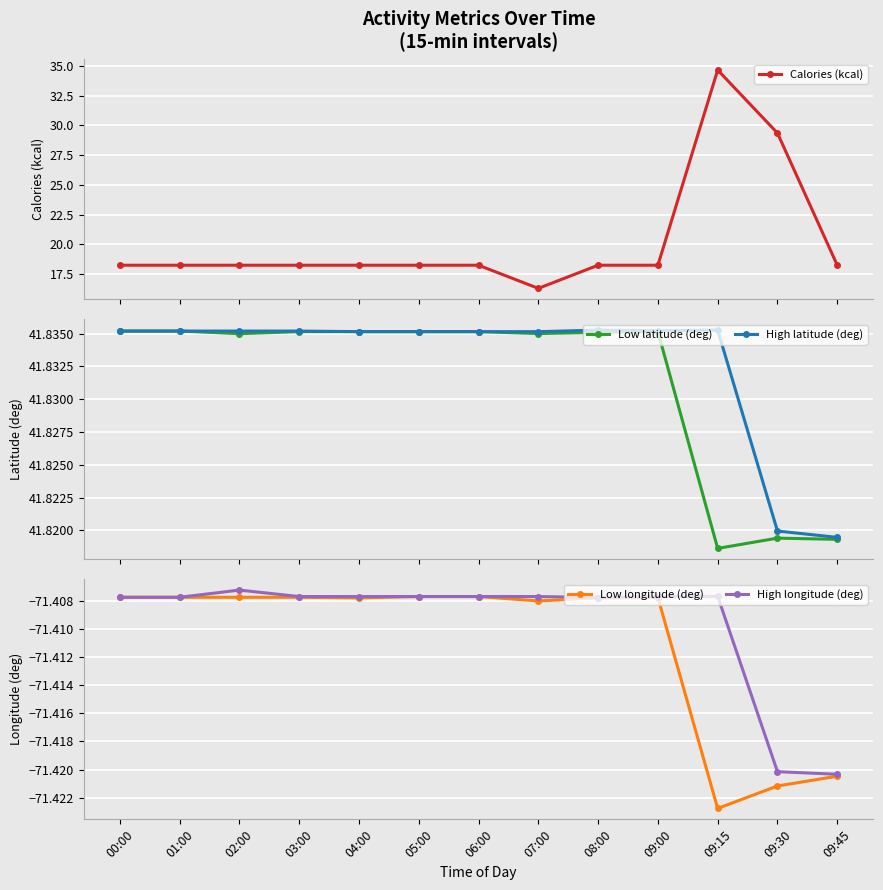

At which category is the sum across all series the highest?

09:15